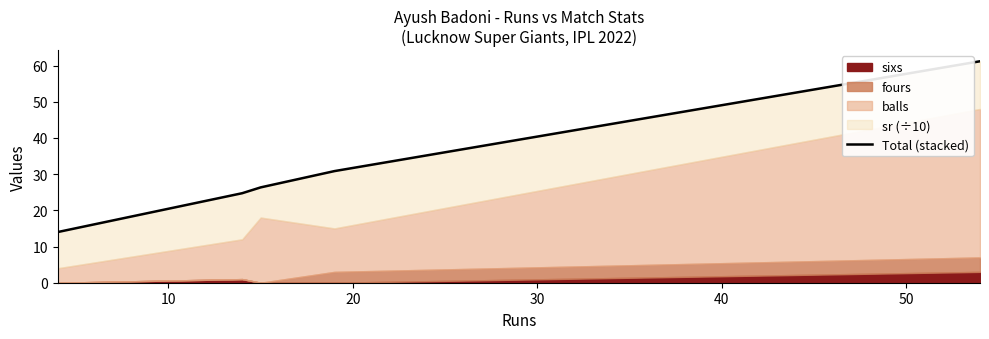

How many data points are less than 26?

4